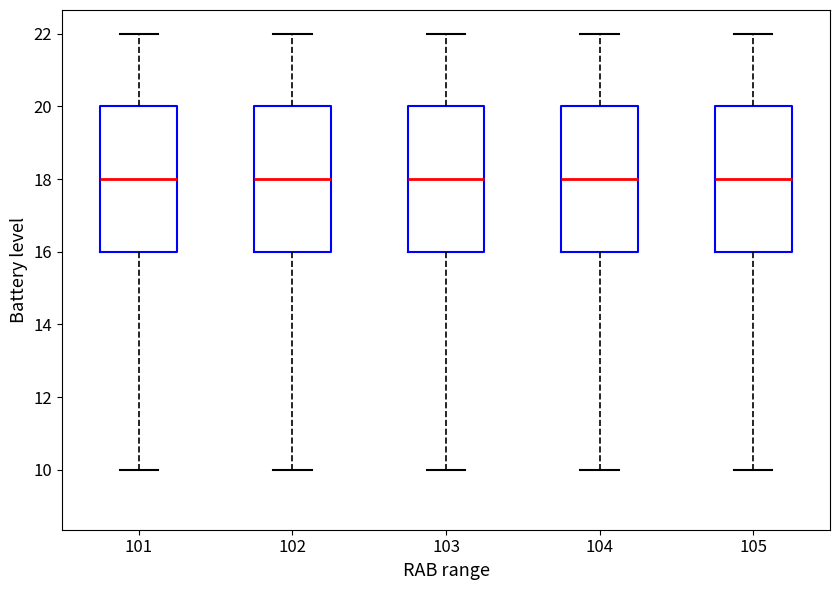

Reading left to right, transcribe this box plot: for each box, give where its median line is, the range the box spans, and where its two whiskers end, as read against the y-axis. The values are not printed on the chart, so give them approximately, as read against the axis.

101: median 18, box 16 to 20, whiskers 10 to 22
102: median 18, box 16 to 20, whiskers 10 to 22
103: median 18, box 16 to 20, whiskers 10 to 22
104: median 18, box 16 to 20, whiskers 10 to 22
105: median 18, box 16 to 20, whiskers 10 to 22